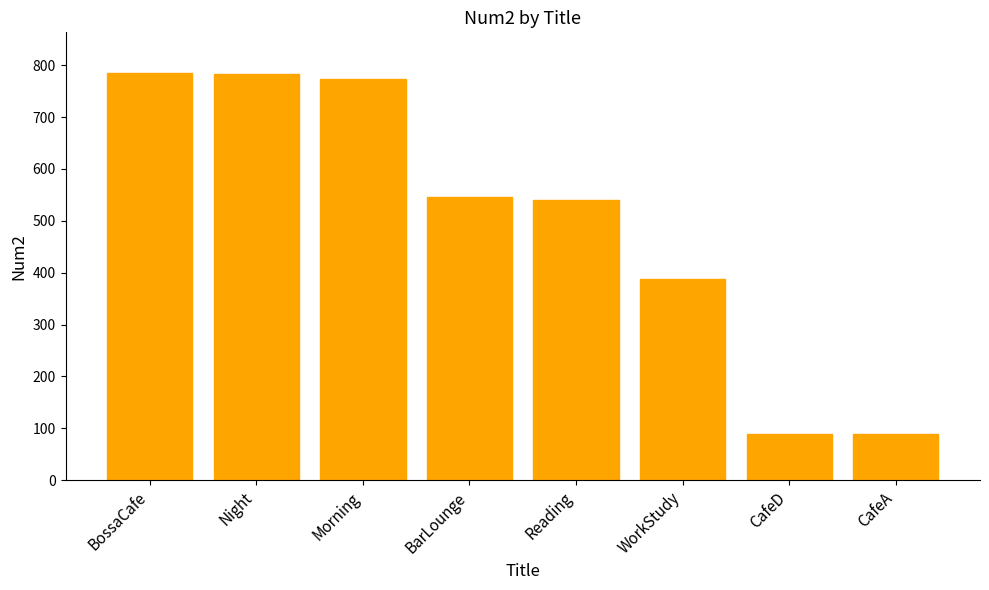

What is the approximate value at Night?

783